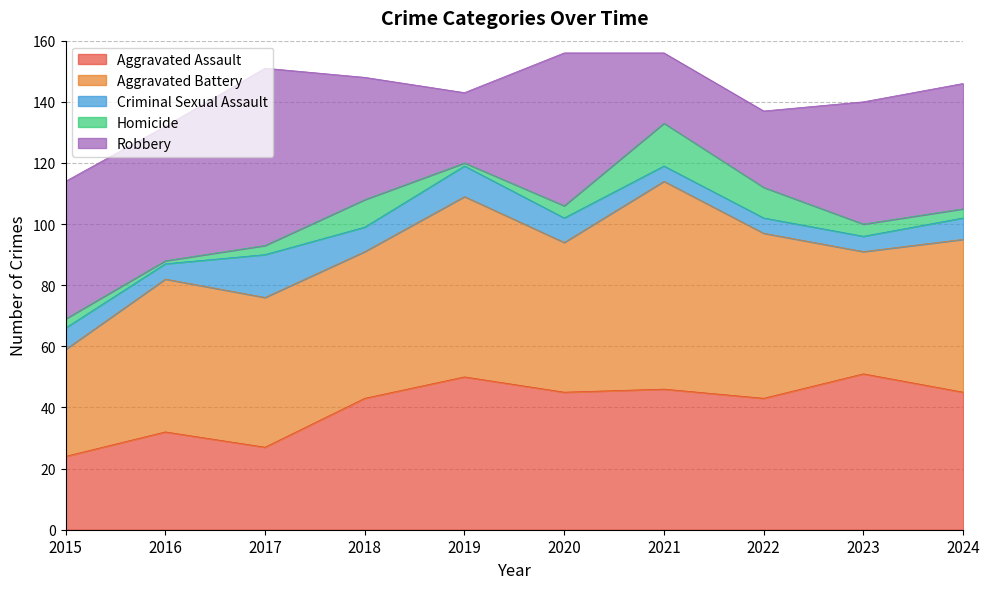

What is the total value across all series at 2015?

114